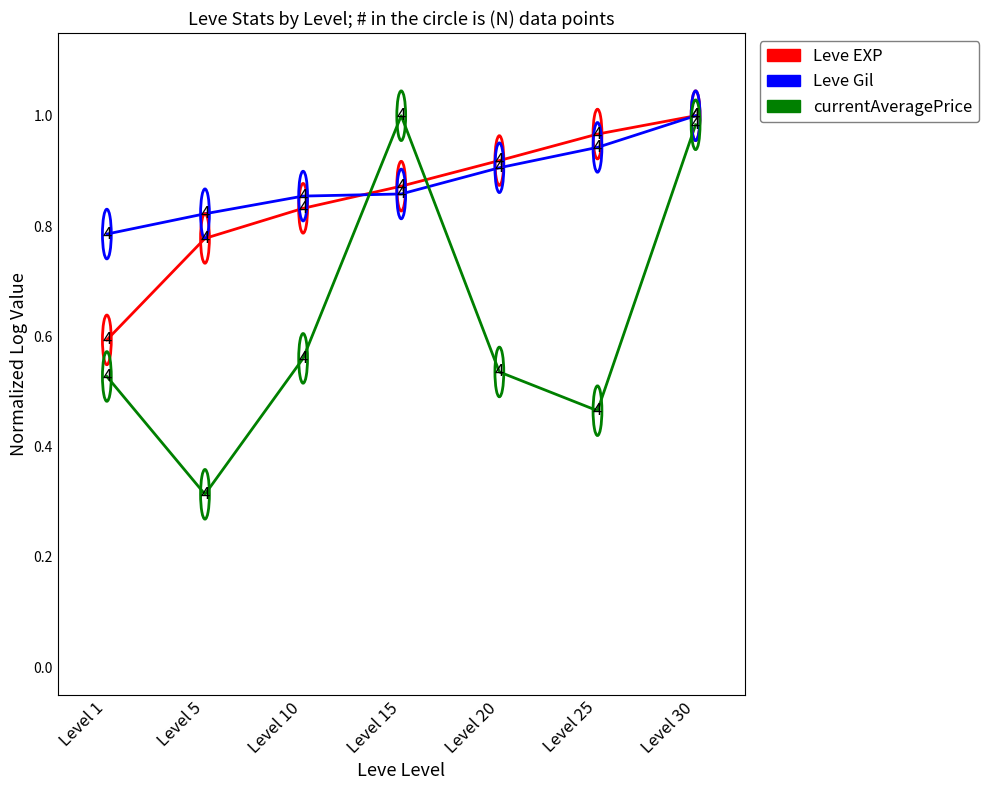

The Leve Gil series shows 0.5 at Level 5. True or false?

False